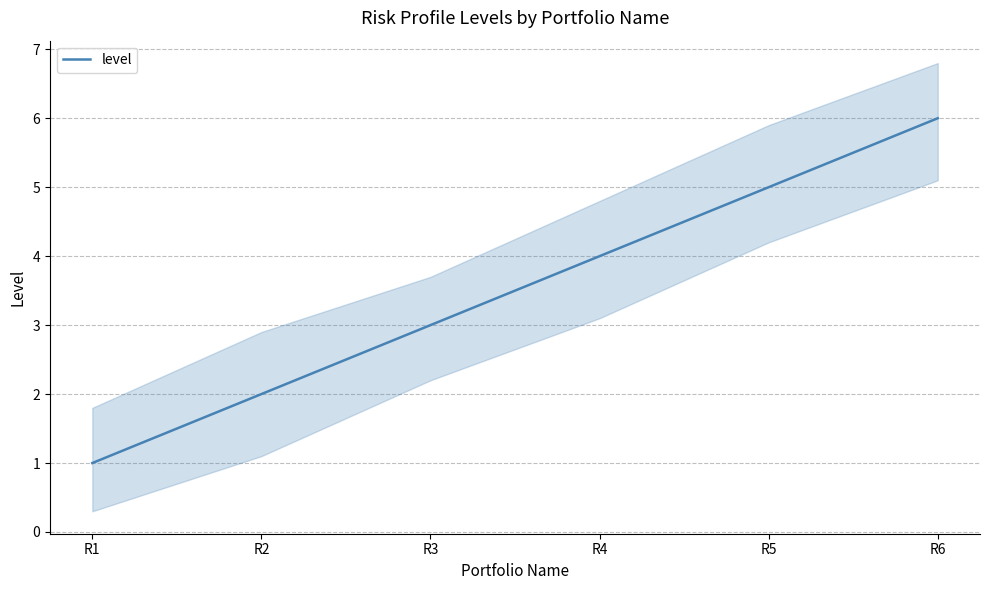

Count the values in the range 2 to 5.

4